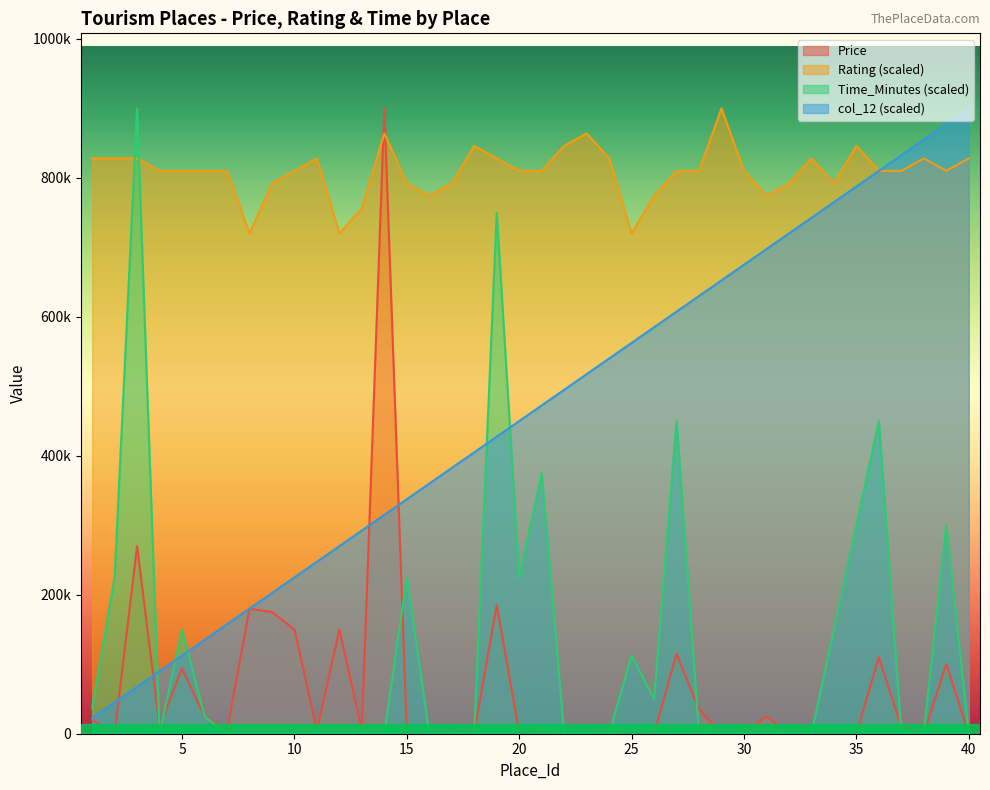

Which label corresponds to the largest value in the chart?

14